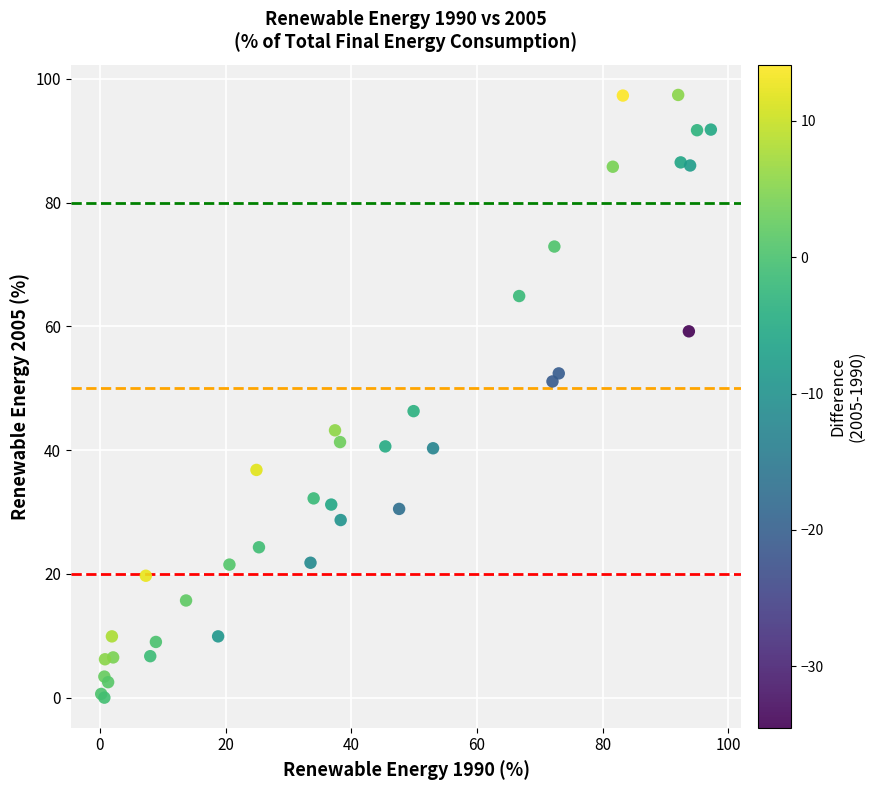

What Y value in the scatter plot is closest to 48?

46.3